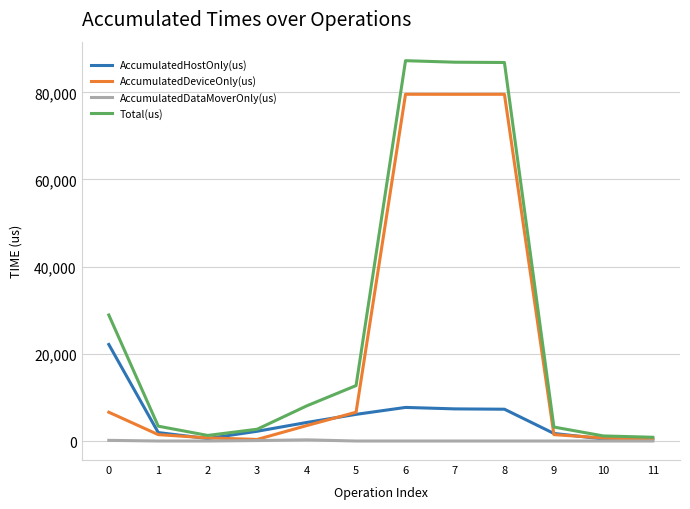

What is the sum of all AccumulatedDataMoverOnly(us) values?

526.8